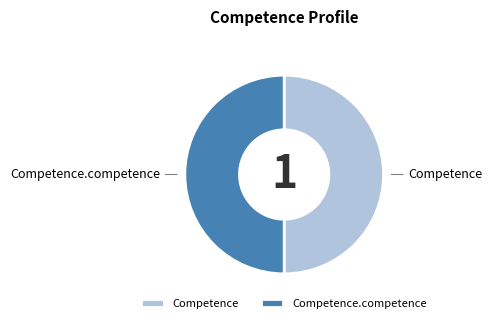

Do Competence and Competence.competence together represent more than half of the pie?

Yes